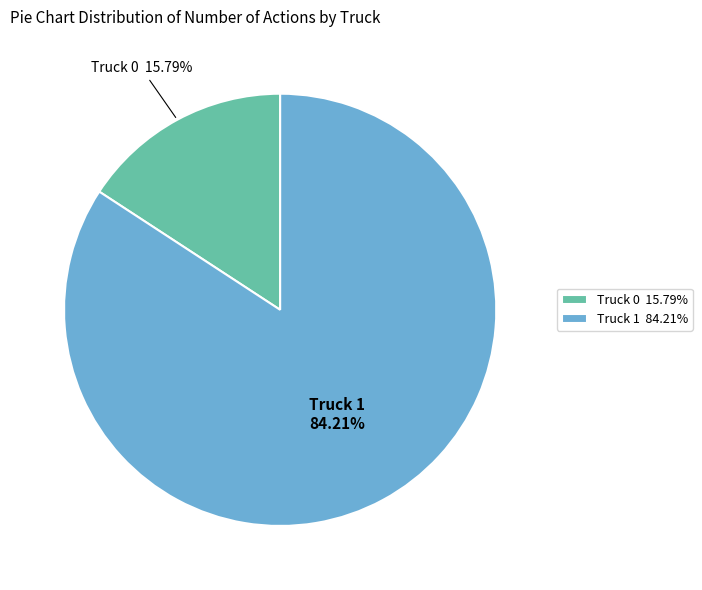

The Truck 1 slice represents 84% of the pie. True or false?

True